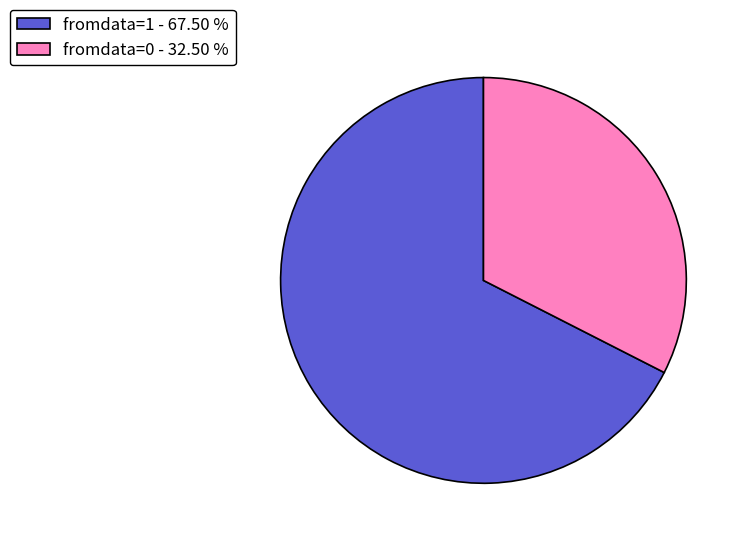

What is the largest slice in the pie chart?

fromdata=1 - 67.50 %